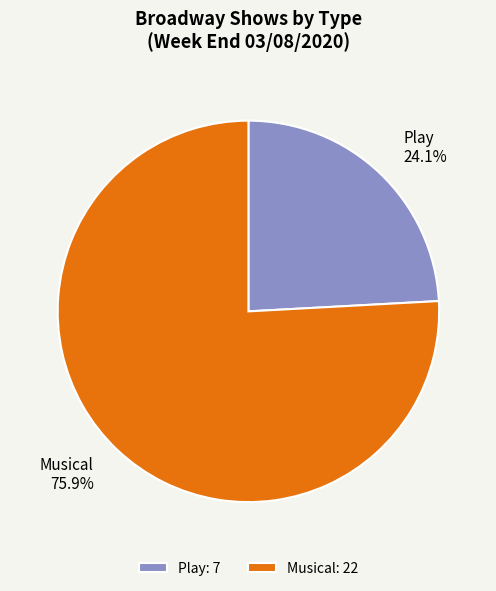

Rank the categories by value from lowest to highest.

Play, Musical